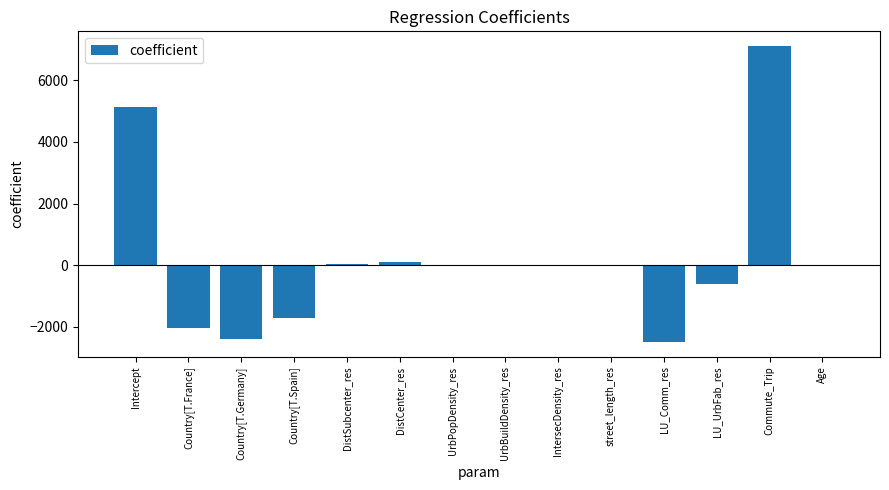

How many categories are shown in the chart?

14